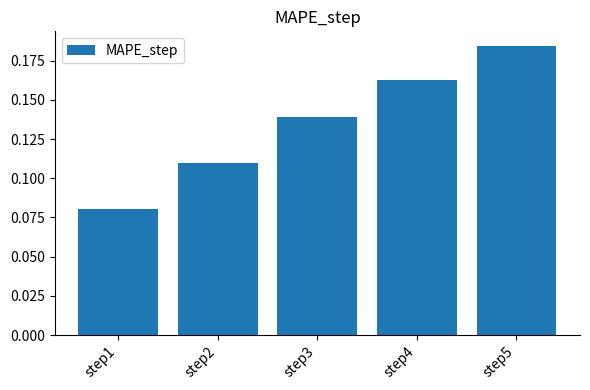

What is the sum of the values at step3 and step5?

0.3